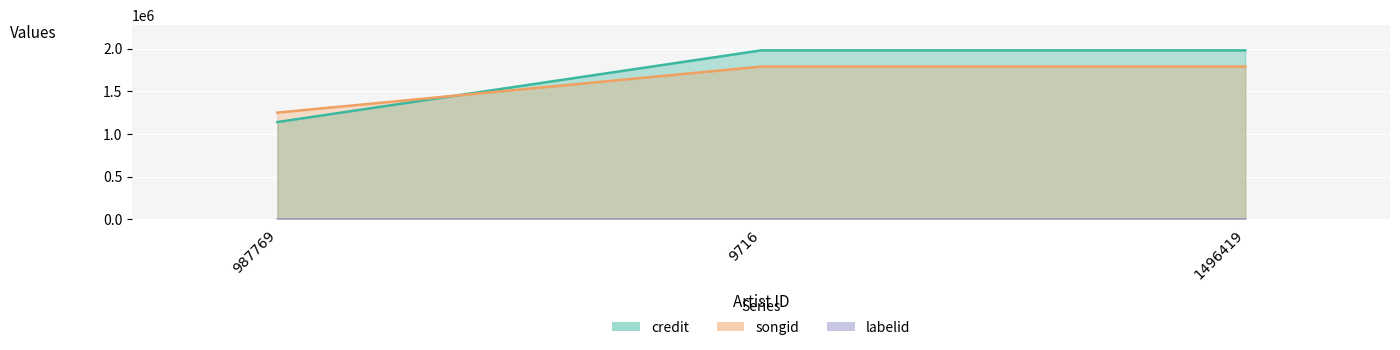

What is the label of the 1st point from the right?

1496419